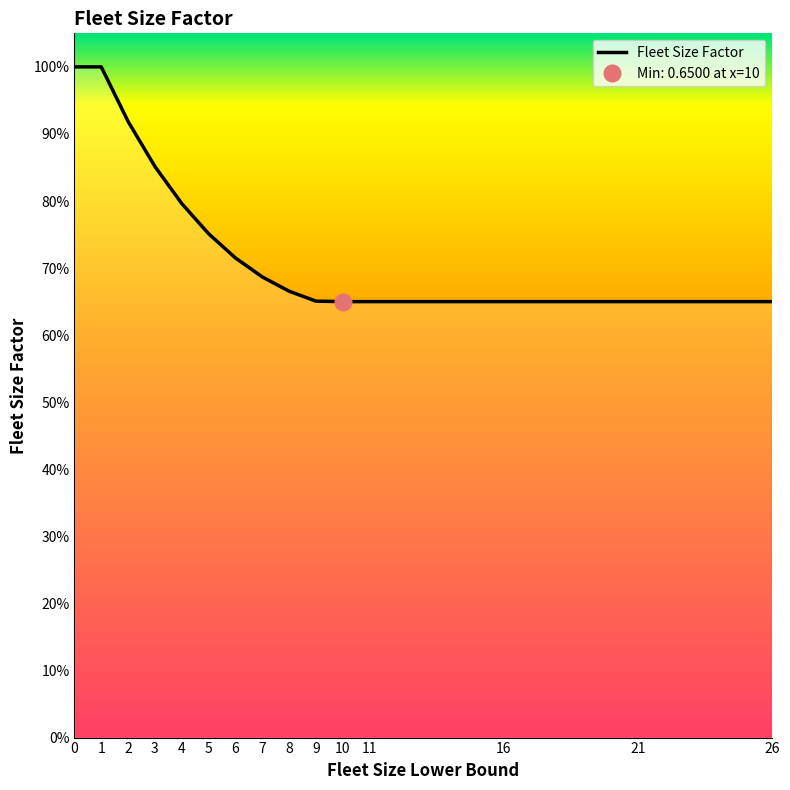

Rank the categories by value from highest to lowest.

0, 1, 2, 3, 4, 5, 6, 7, 8, 9, 10, 11, 16, 21, 26